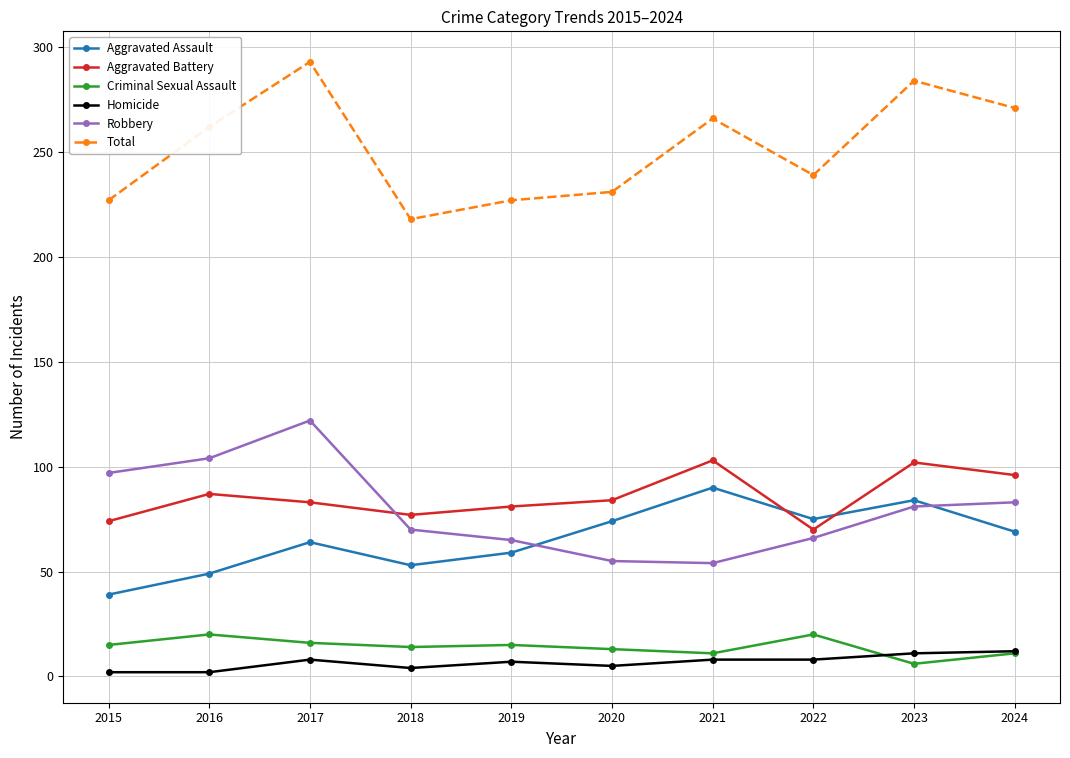

What is the spread (max minus min) of values at 2017?

285